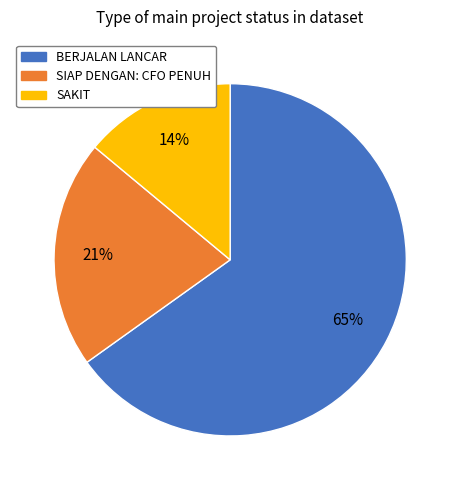

The SAKIT slice represents 21% of the pie. True or false?

False